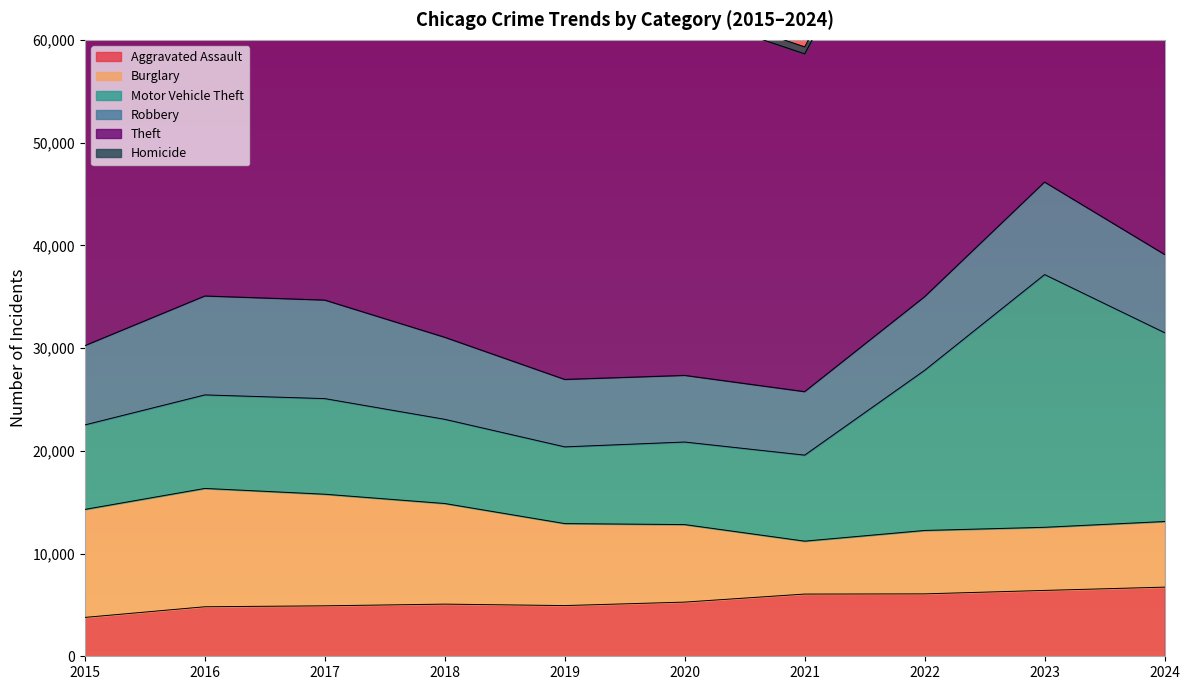

Rank the series at 2018 from lowest to highest value.

Homicide, Aggravated Assault, Robbery, Motor Vehicle Theft, Burglary, Theft